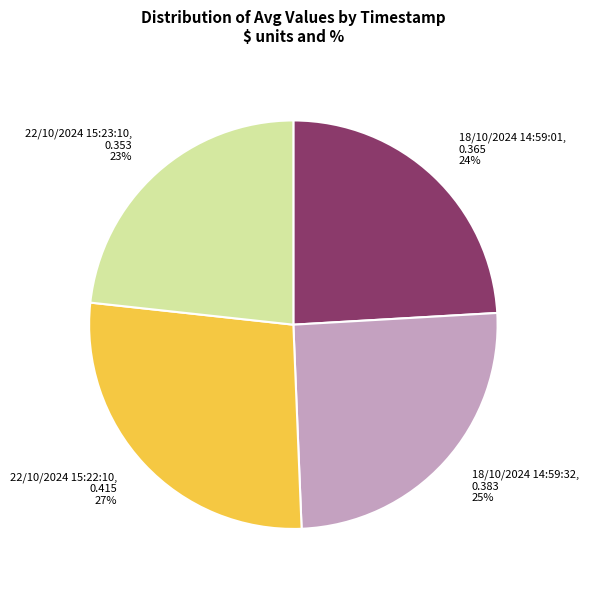

To the nearest percent, what percentage of the pie is 18/10/2024 14:59:32?

25%